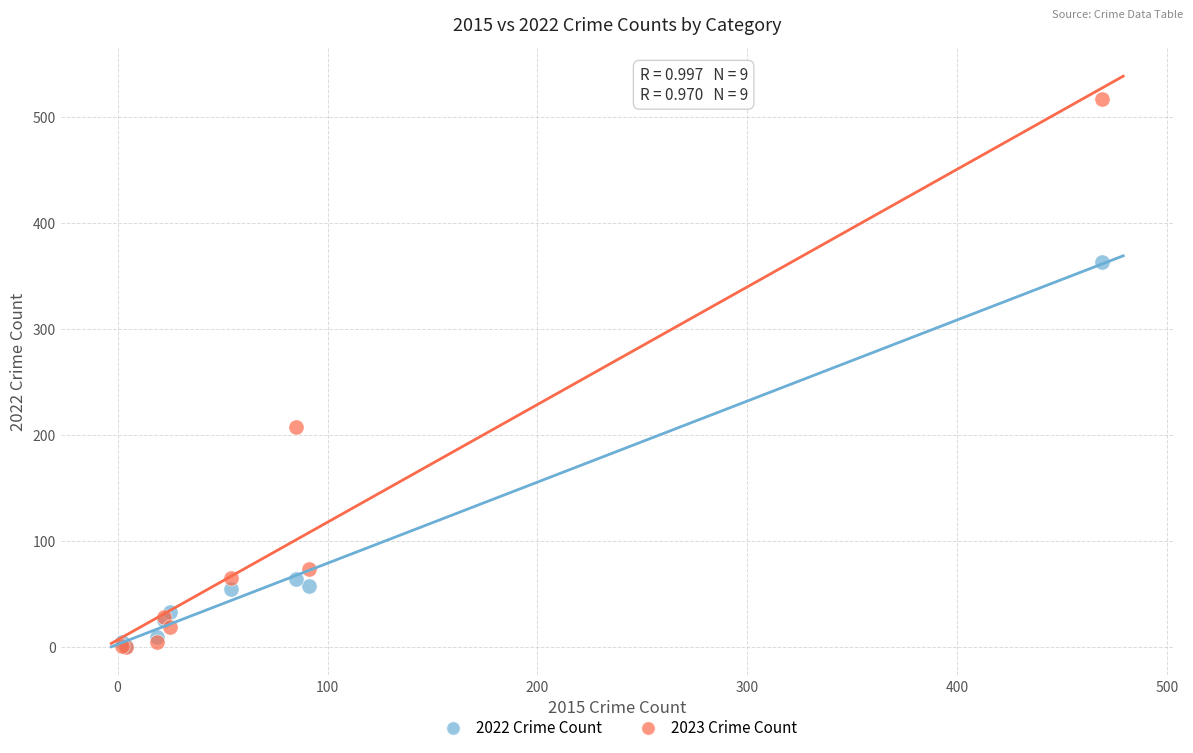

What are all the series names shown in the legend?

2022 Crime Count, 2023 Crime Count